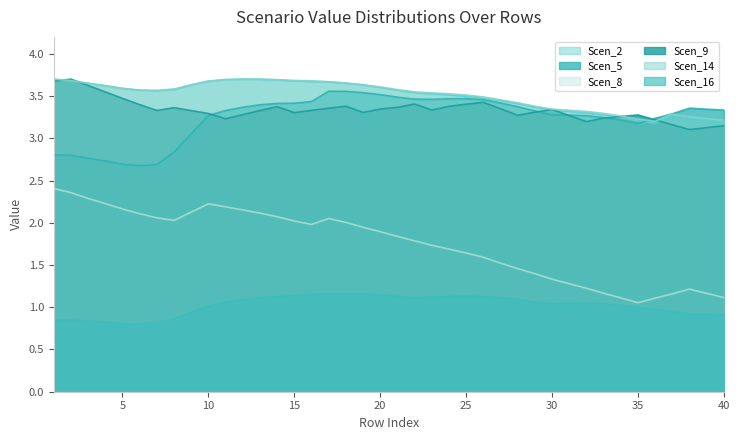

Which series has the widest spread of values?

Scen_8